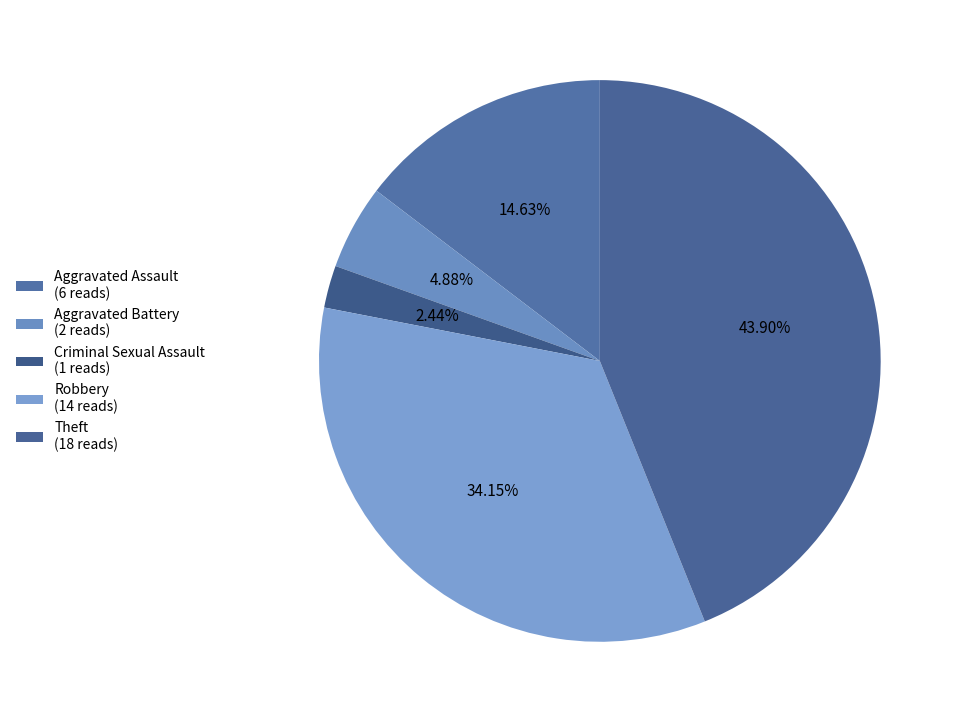

Rank the categories by value from lowest to highest.

Criminal Sexual Assault, Aggravated Battery, Aggravated Assault, Robbery, Theft